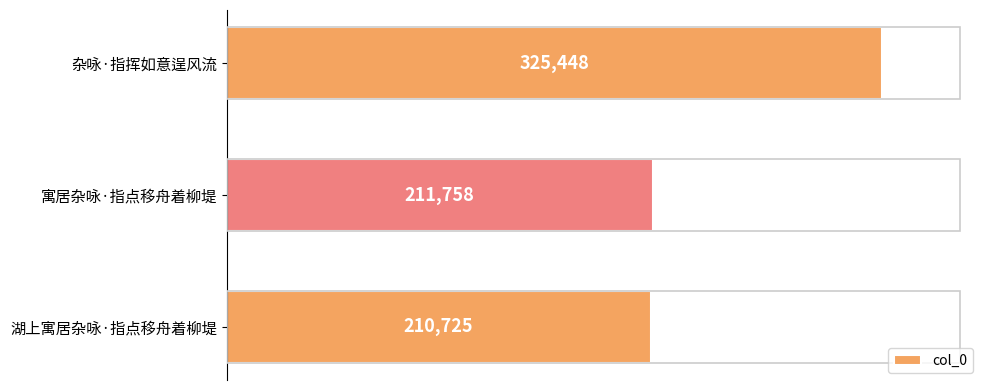

True or false: the data shows 325448 at 杂咏·指挥如意逞风流.

True